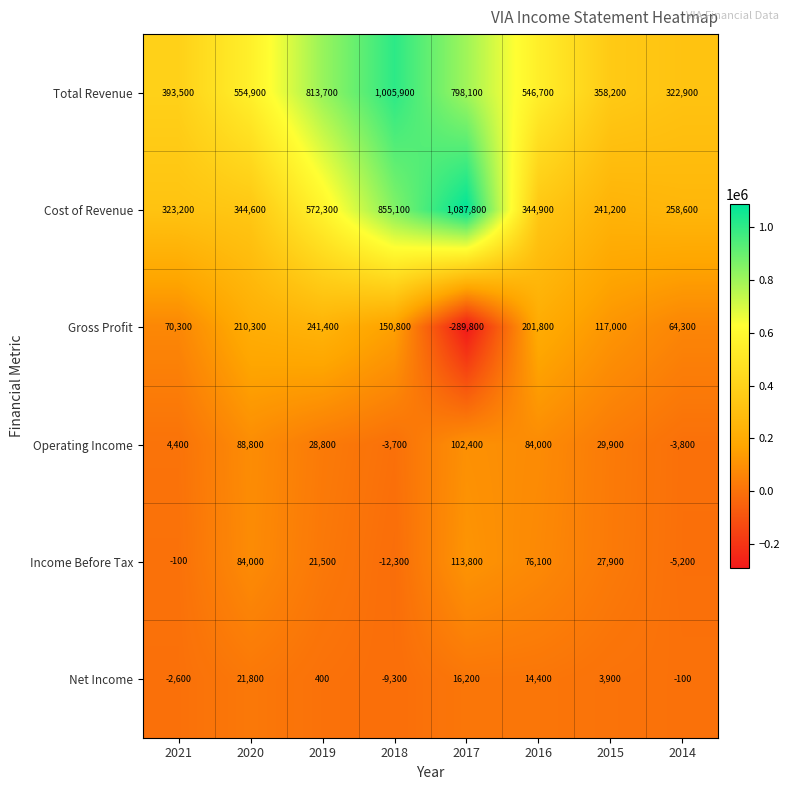

What is the highest value of the Total Revenue series?

1005900